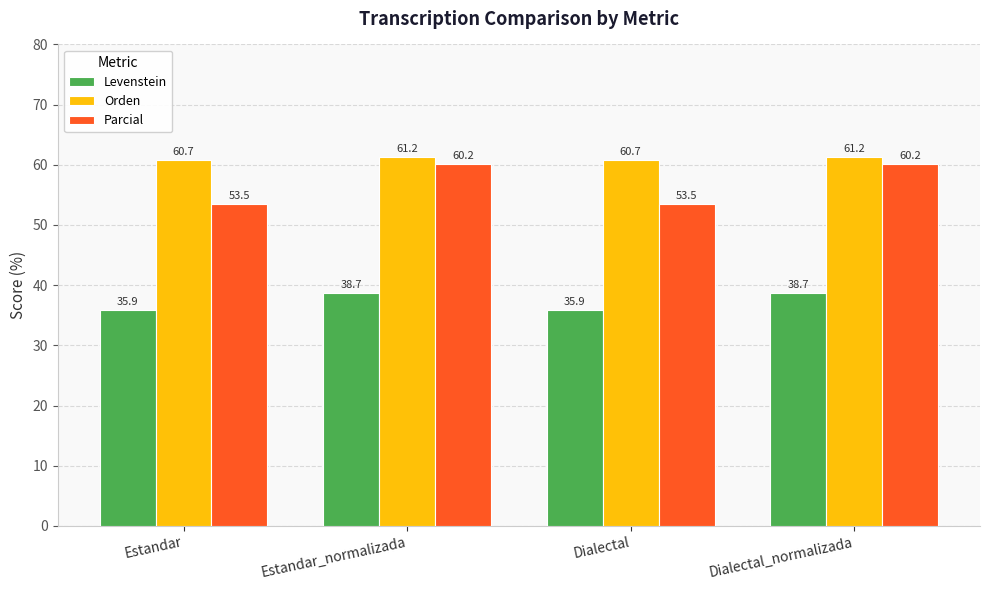

At which label does Parcial first exceed 60?

Estandar_normalizada